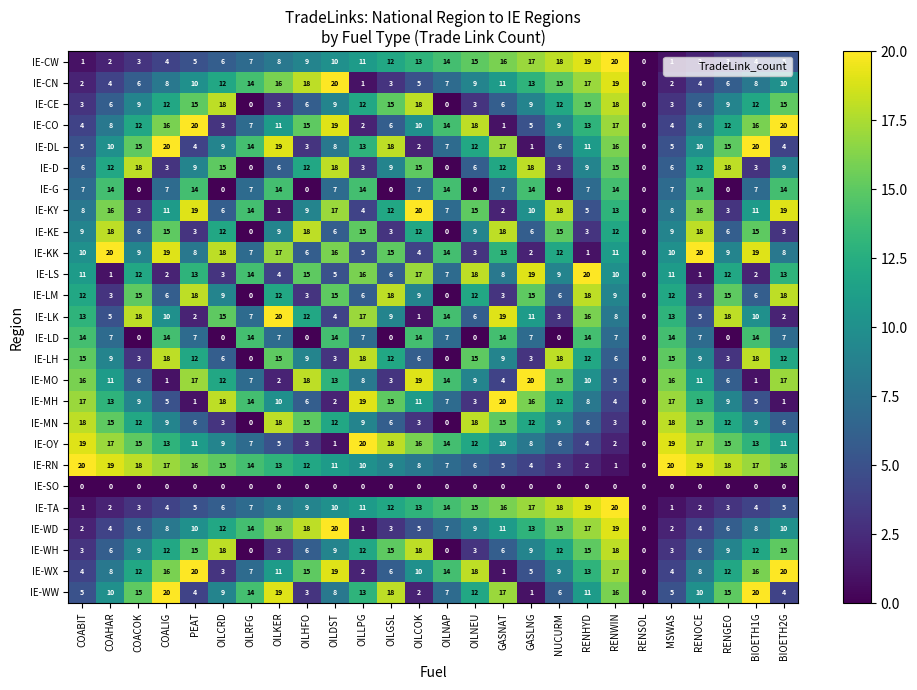

Which series changed the most between COABIT and OILGSL?

IE-LD